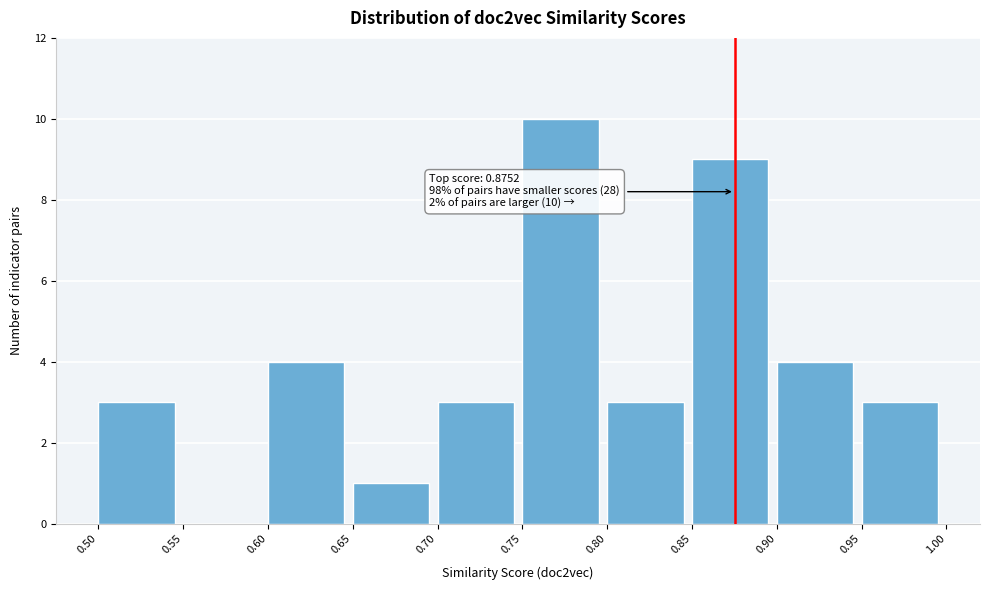

Over which range of the x-axis is the bar tallest?

0.75 to 0.80